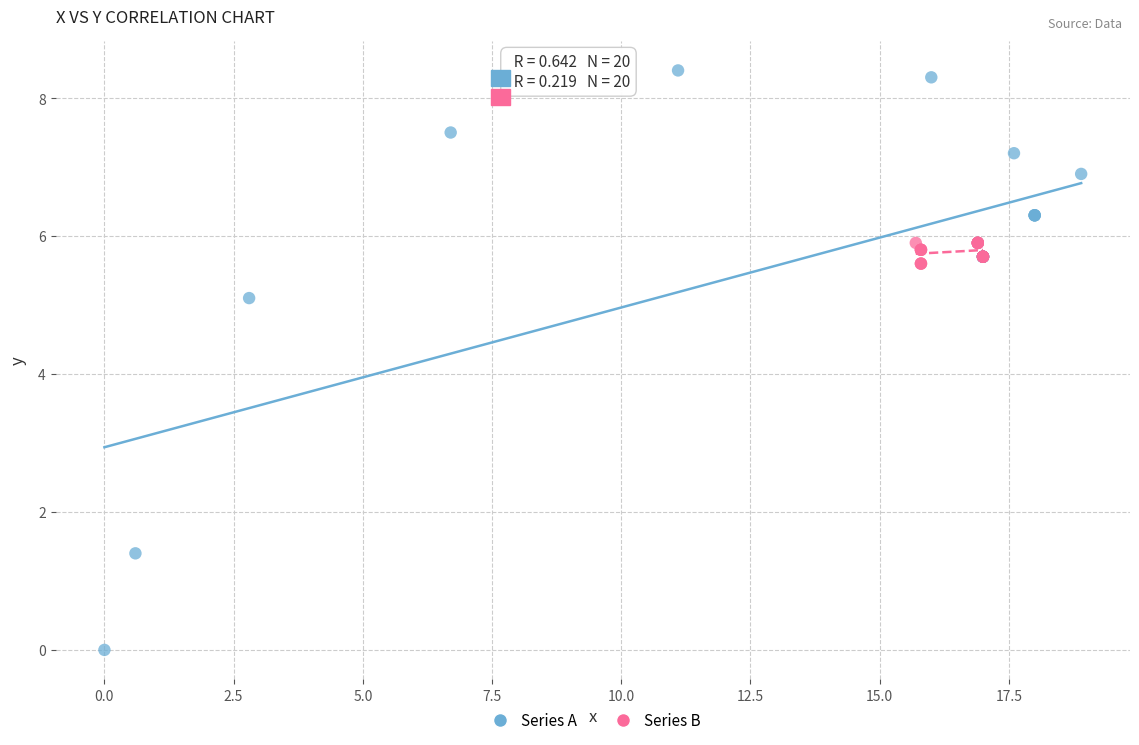

Which series contains the highest Y value?

Series A